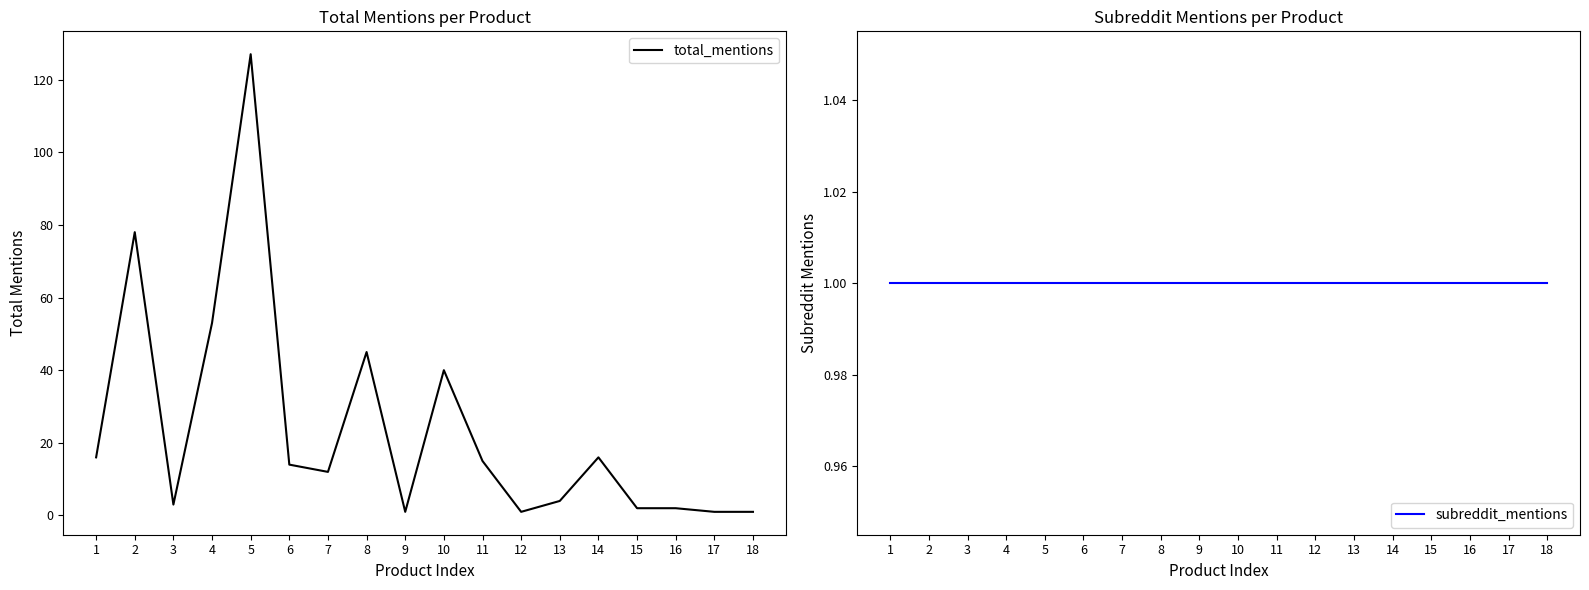

What is the difference between the highest and lowest values at 7?

11